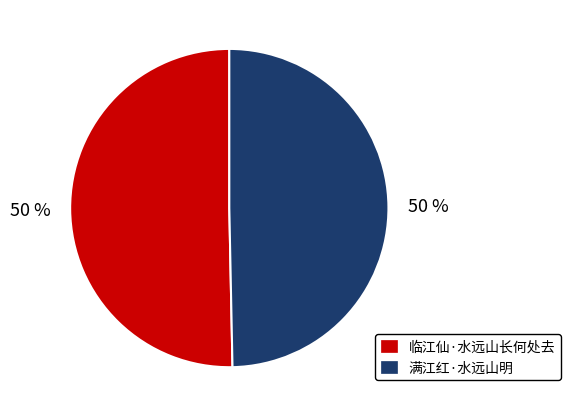

The 临江仙·水远山长何处去 slice represents 50% of the pie. True or false?

True